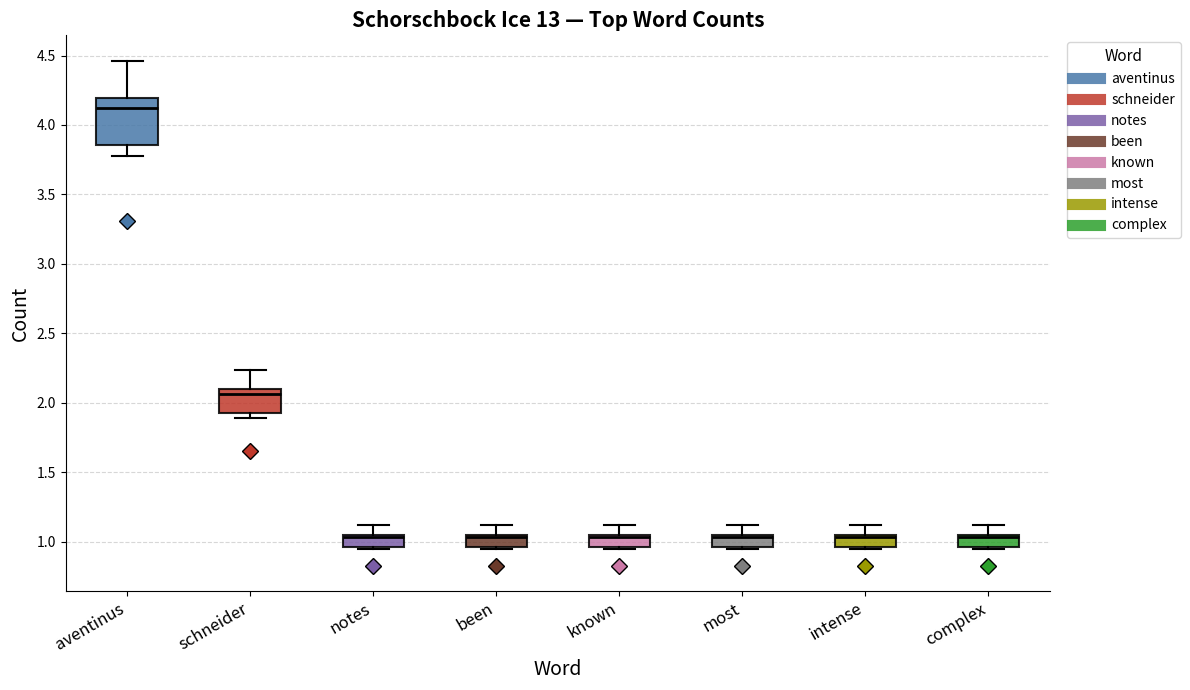

Where is the upper edge of the box for intense on the y-axis? The values are not printed on the chart, so give them approximately, as read against the axis.

1.05